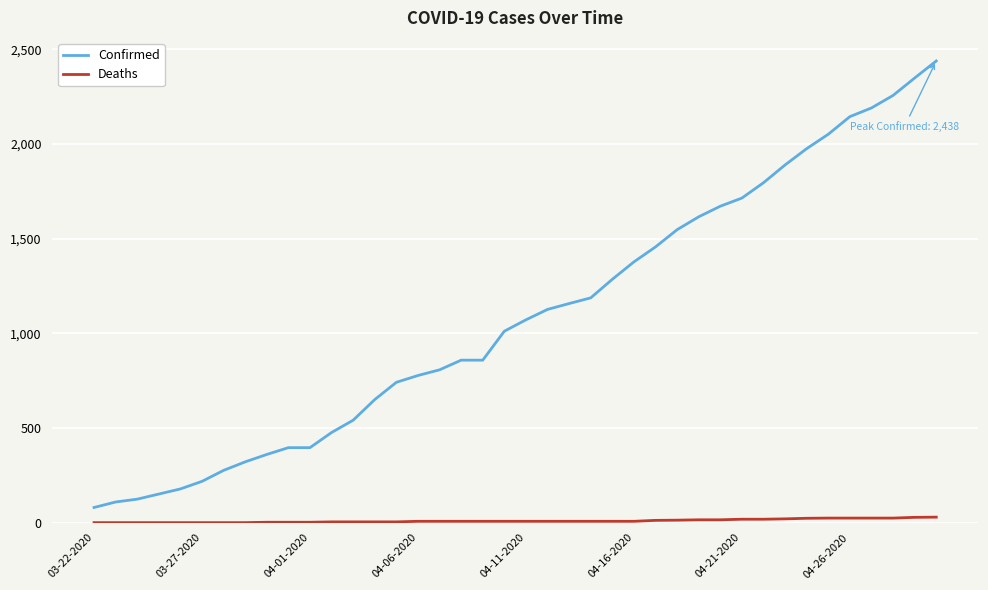

True or false: Confirmed and Deaths intersect in this chart.

False